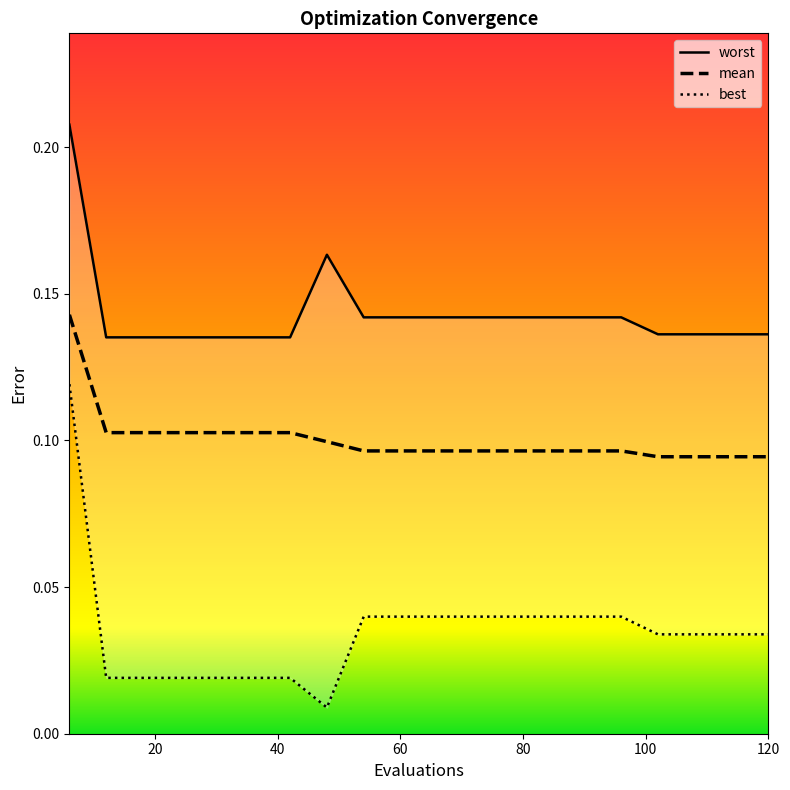

At which label does mean reach its minimum?

102